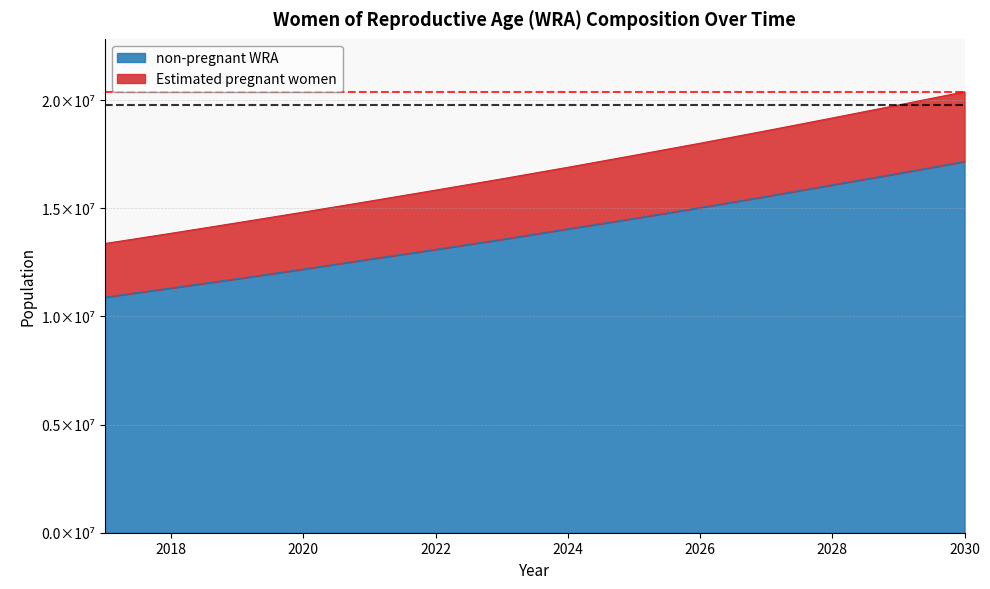

What is the average value of the Estimated pregnant women series?

16725408.6